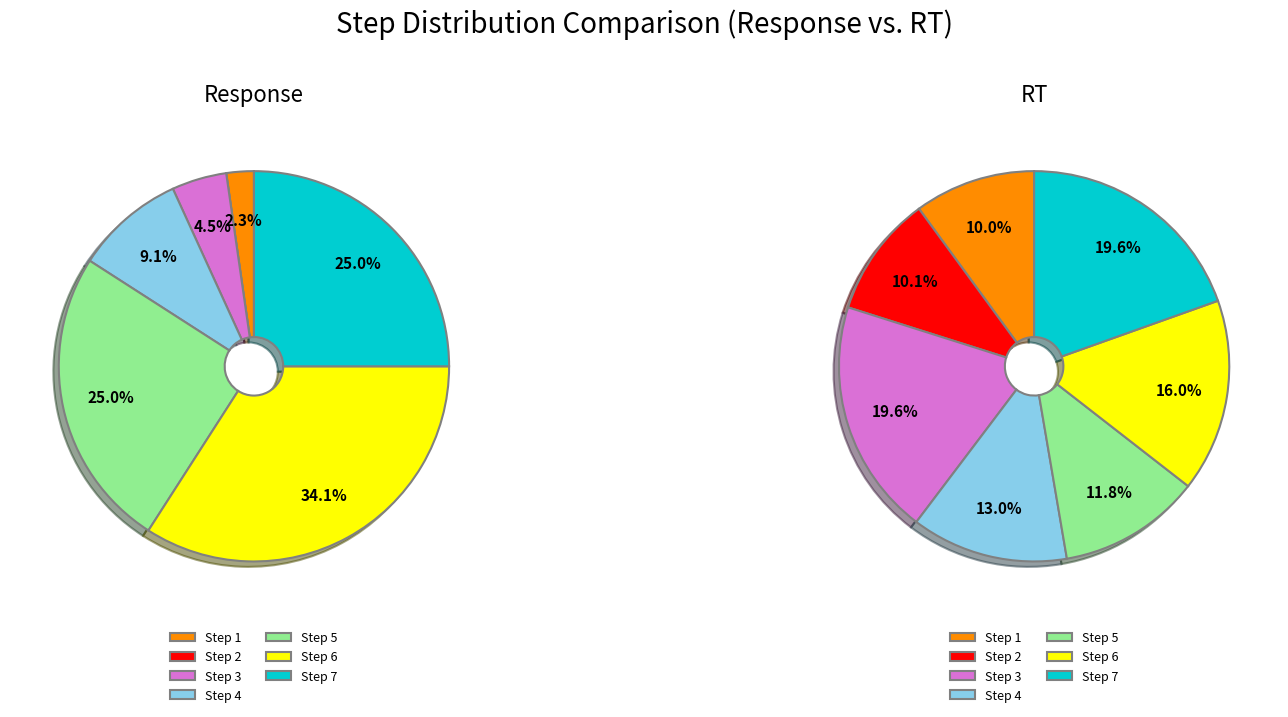

What percentage is the Step 7 slice, to the nearest percent?

20%